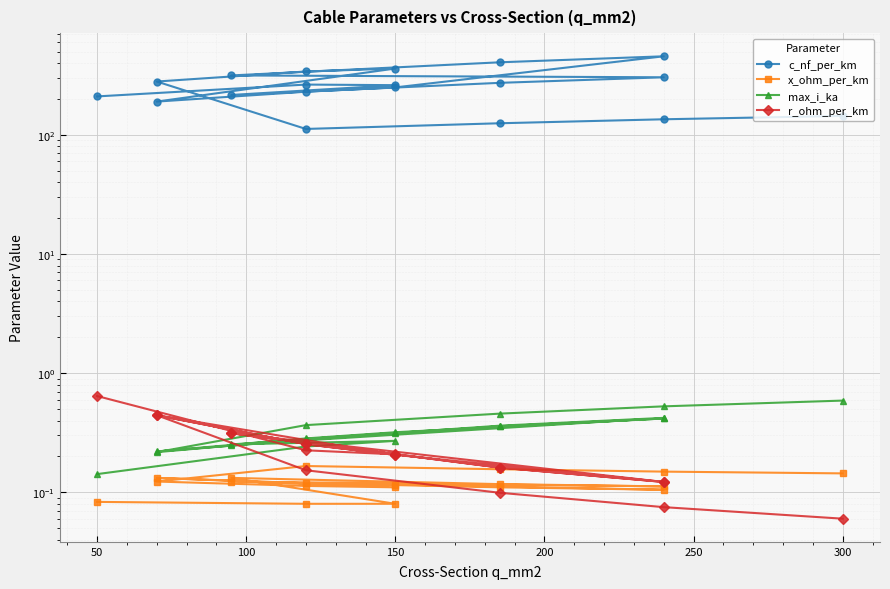

Count the x_ohm_per_km values in the range 0 to 1.

19